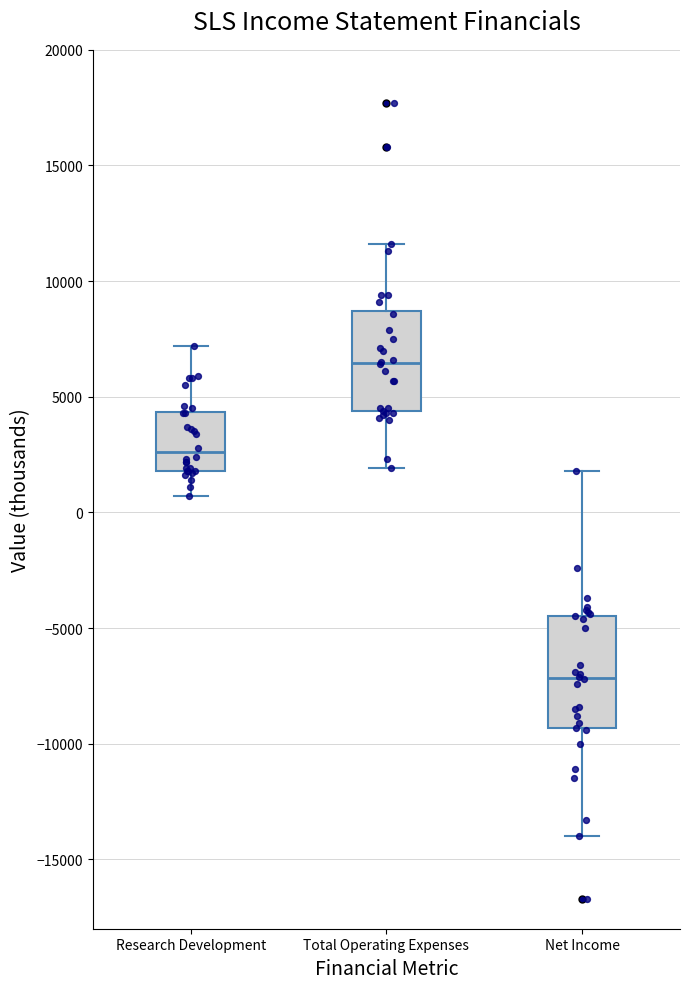

Comparing the boxes themselves (not the whiskers), which one is the tallest?

Net Income